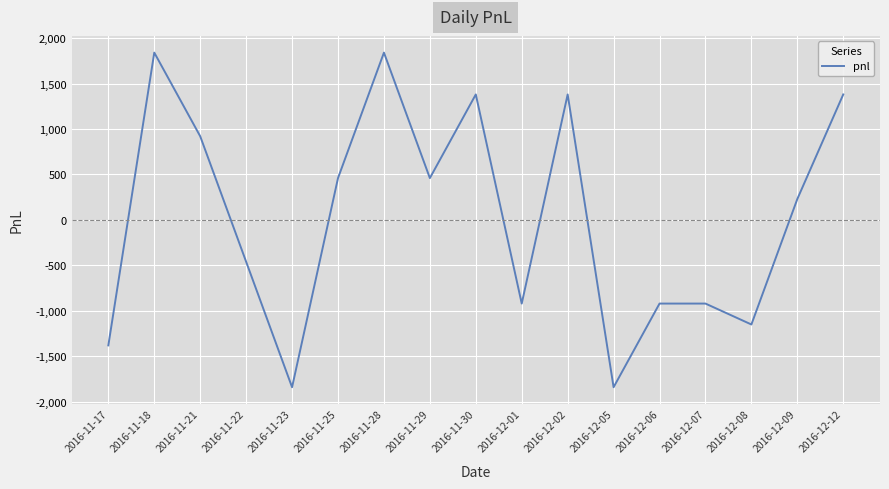

How many negative values are there?

8